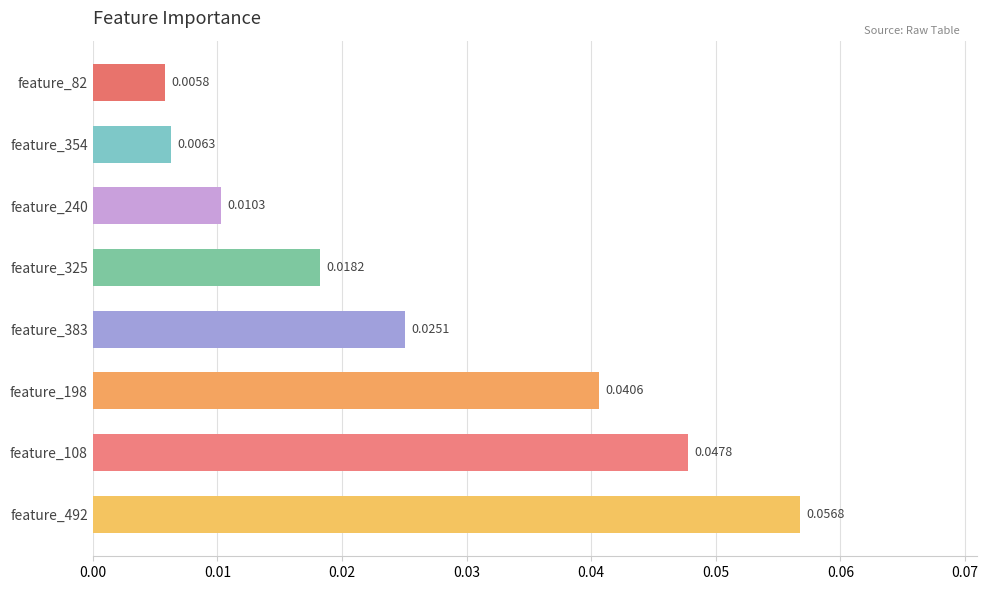

Between feature_492 and feature_198, which is larger?

feature_492